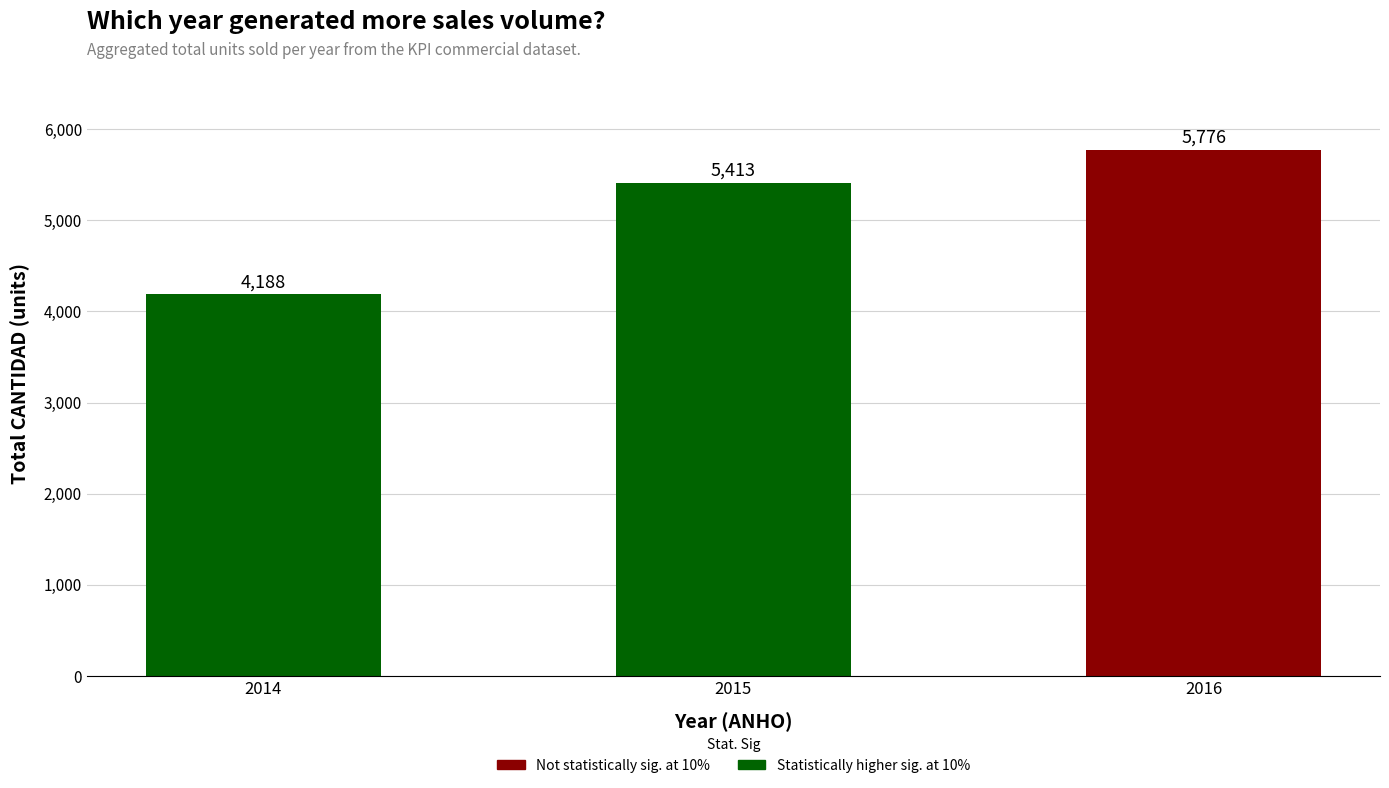

Rank the categories by value from lowest to highest.

2014, 2015, 2016